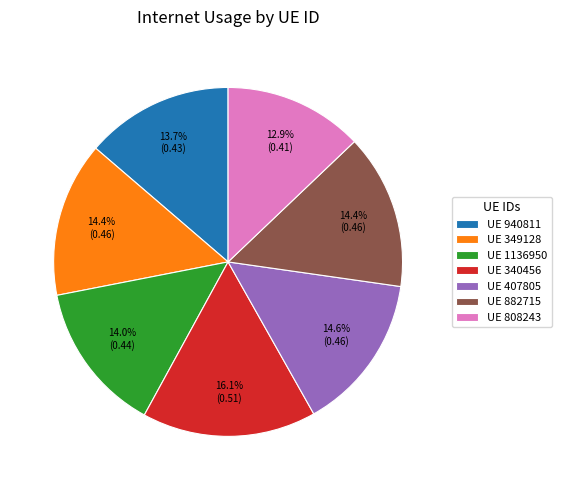

How many slices are in this pie chart?

7